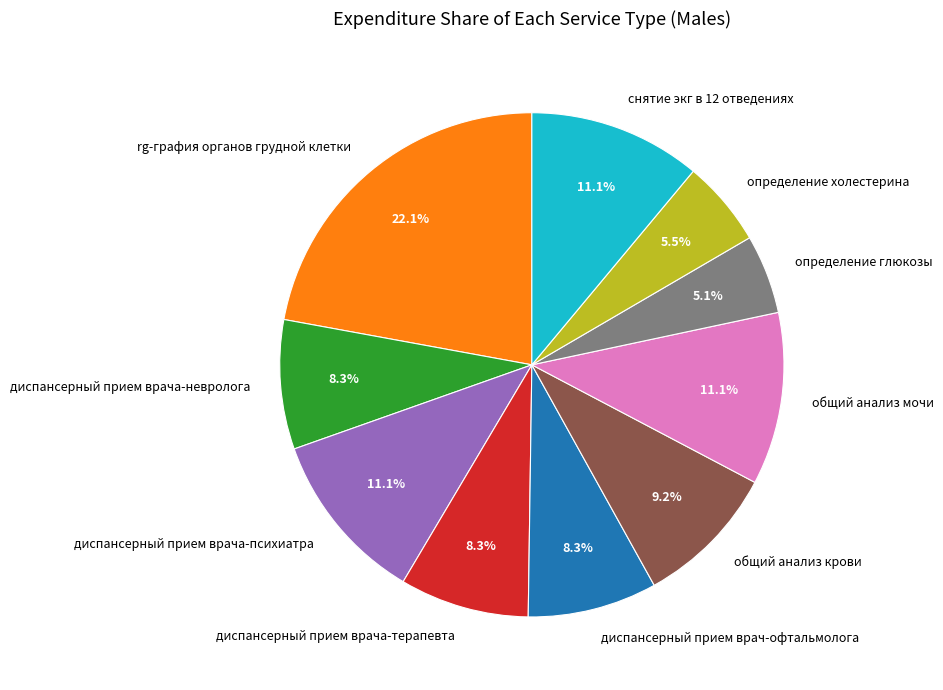

The снятие экг в 12 отведениях slice represents 11% of the pie. True or false?

True